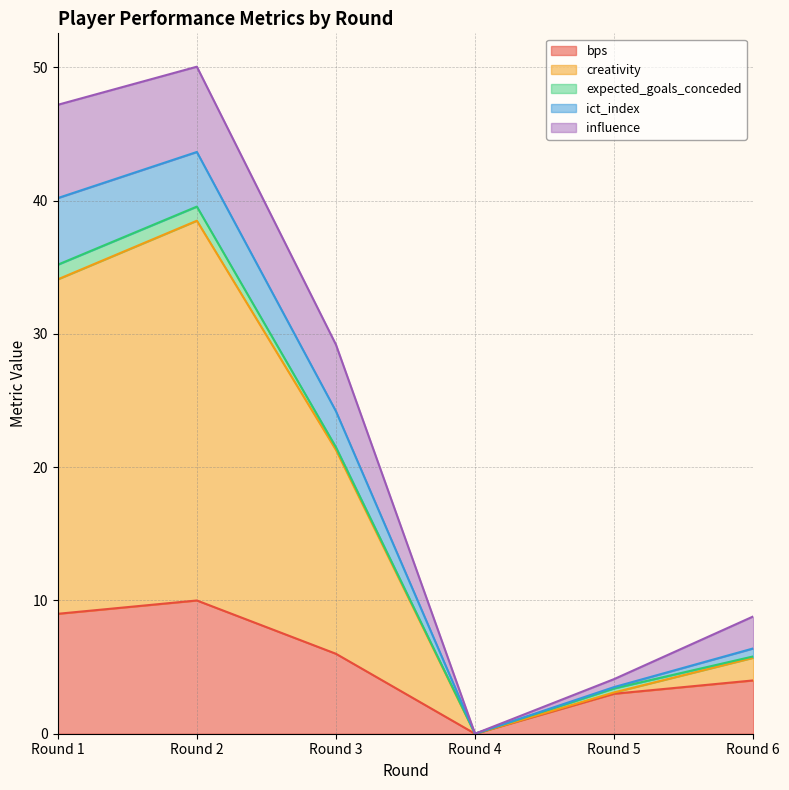

What is the difference between the highest and lowest values at Round 5?

1.1